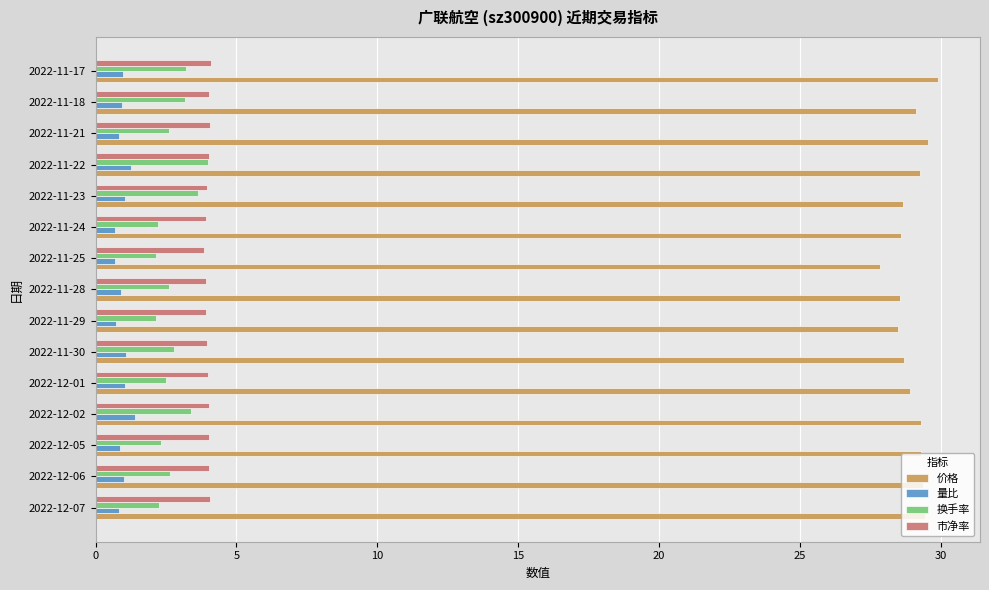

At 2022-11-25, list the series in order from smallest to largest.

量比, 换手率, 市净率, 价格